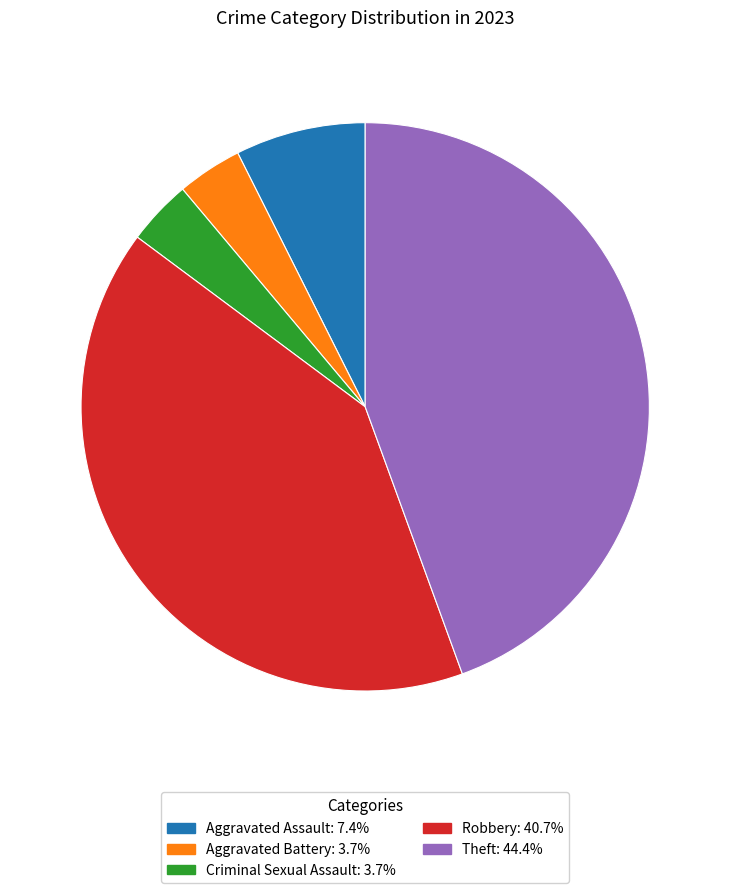

How many slices are in this pie chart?

5